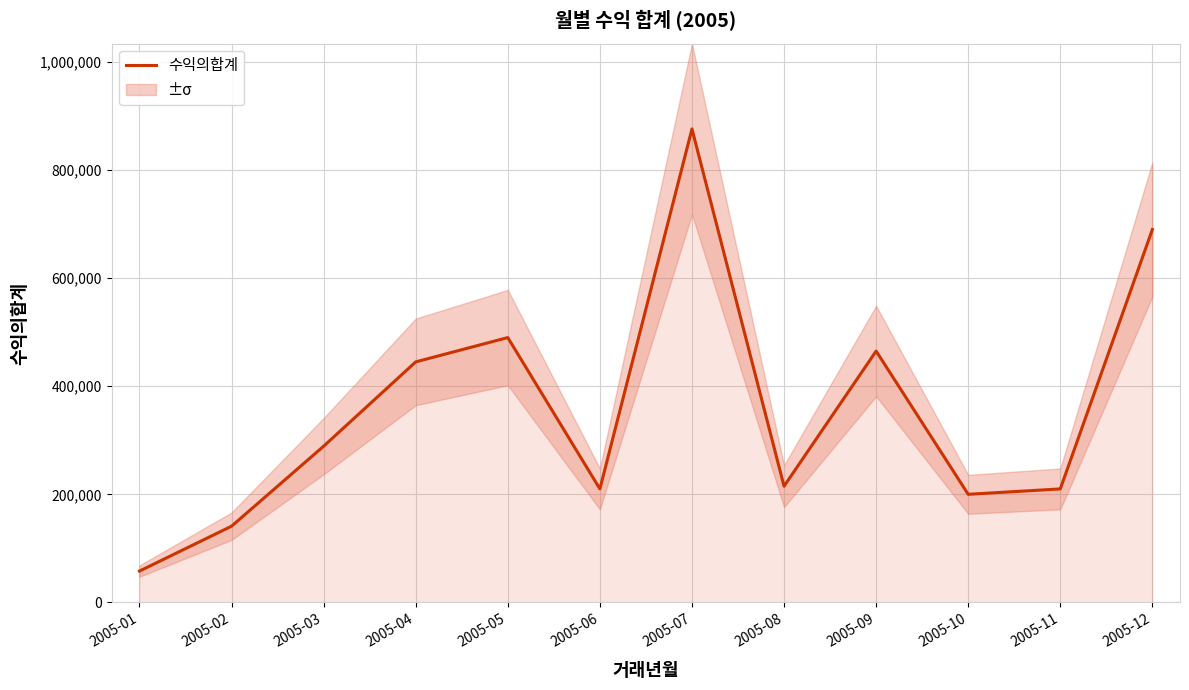

How many distinct data groups are displayed?

1